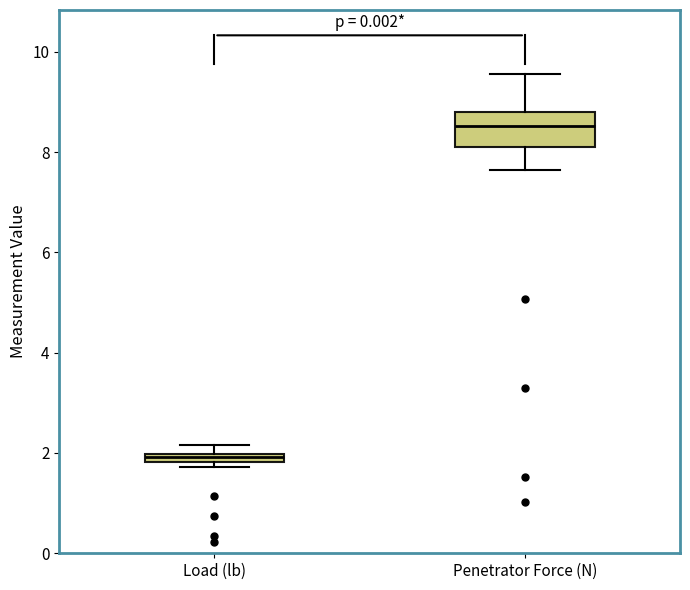

Where is the lower edge of the box for Load (lb) on the y-axis? The values are not printed on the chart, so give them approximately, as read against the axis.

1.8